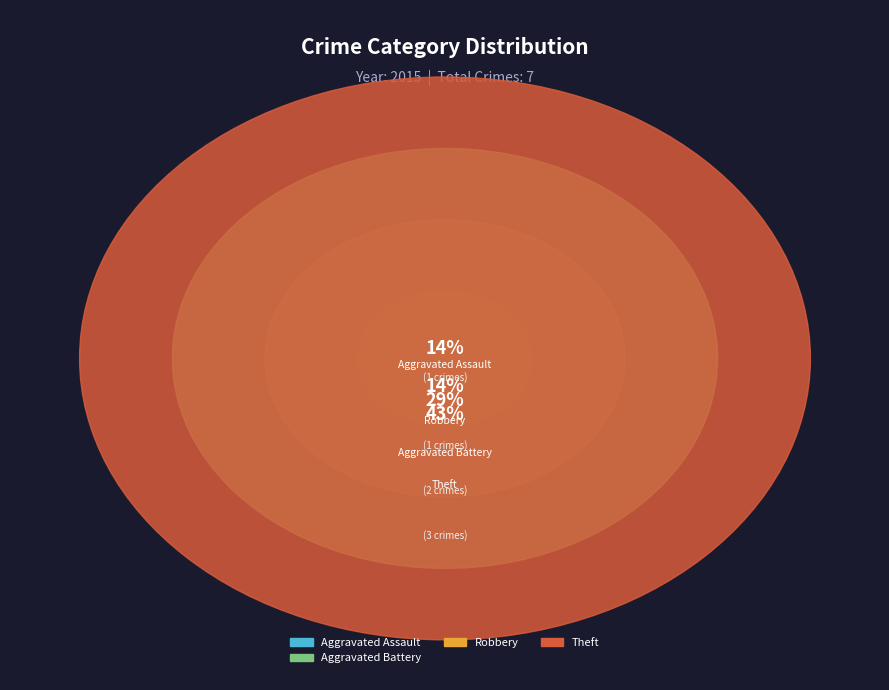

What is the total percentage of Aggravated Assault and Aggravated Battery?

42.9%